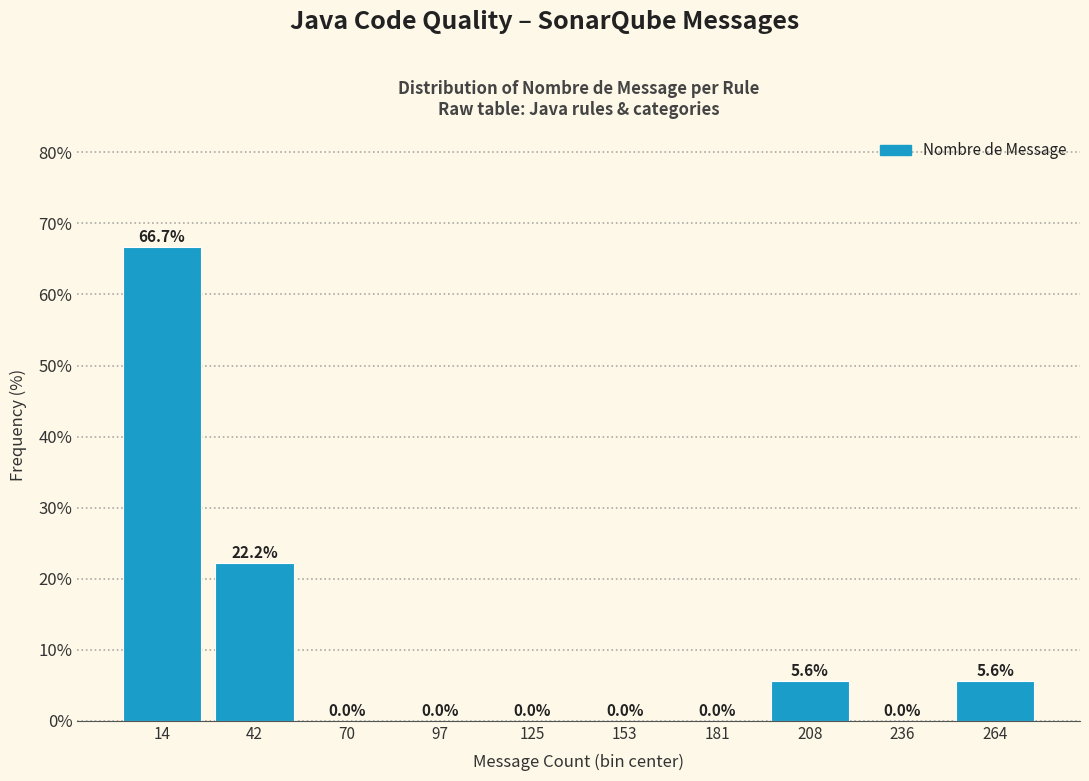

Which range on the x-axis has the tallest bar?

0 to 30